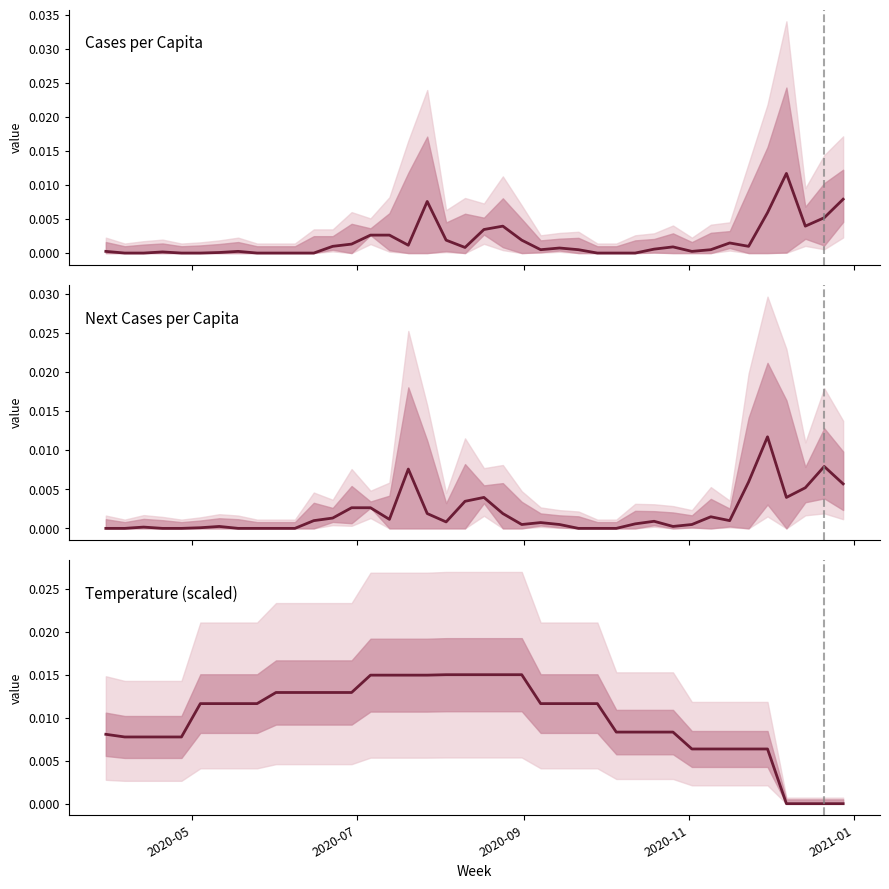

Which series has the largest total across all categories?

temp (normalized)